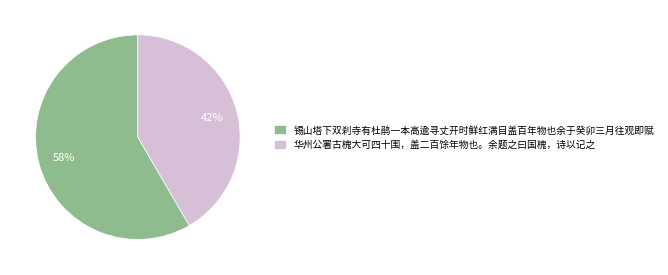

Does 华州公署古槐大可四十围，盖二百馀年物也。余题之曰国槐，诗以记之 represent more than half of the total?

No